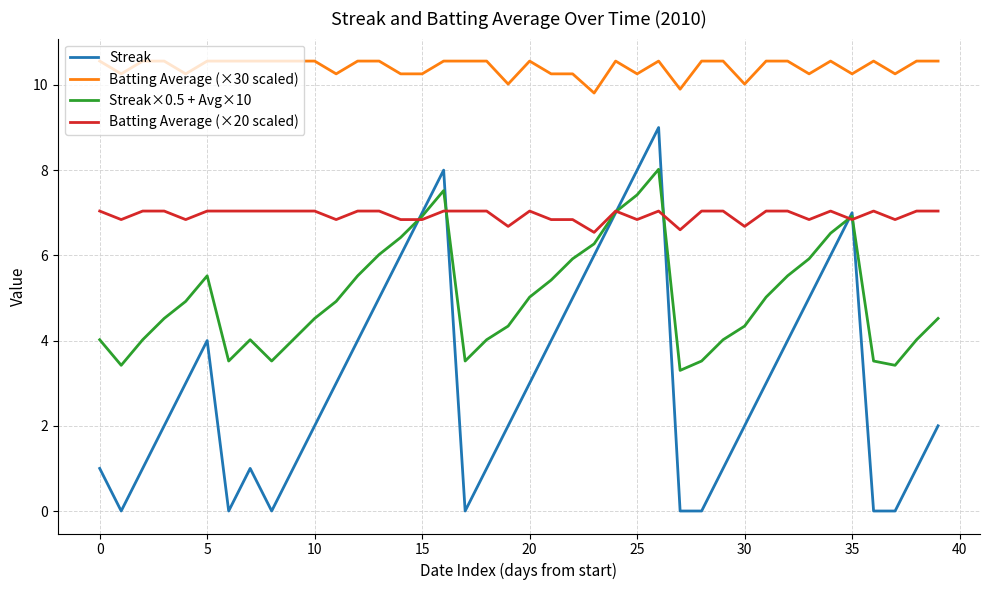

Which series has the largest range (max minus min)?

Streak